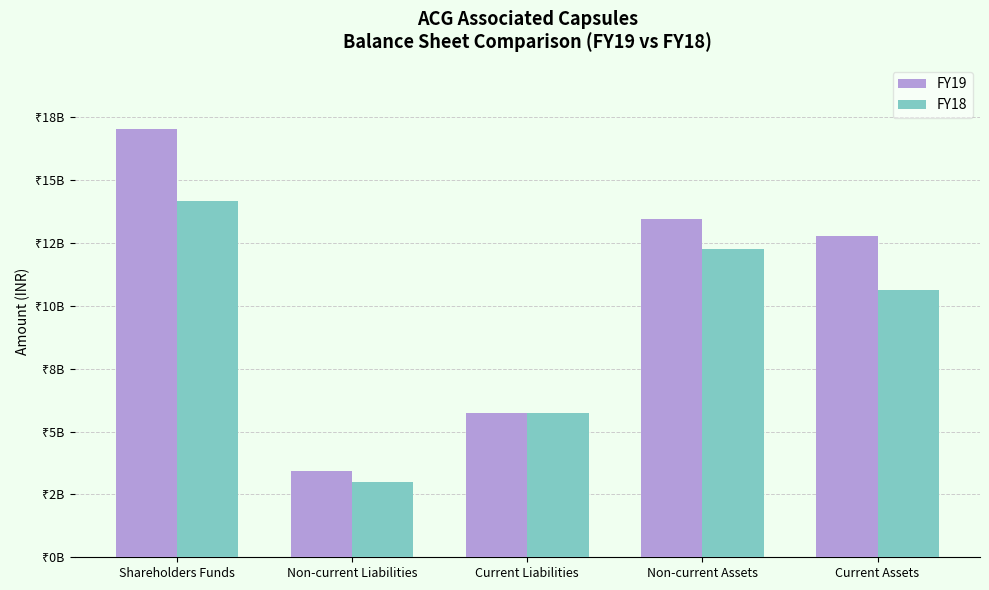

Rank the categories by FY19 value from highest to lowest.

Shareholders Funds, Non-current Assets, Current Assets, Current Liabilities, Non-current Liabilities